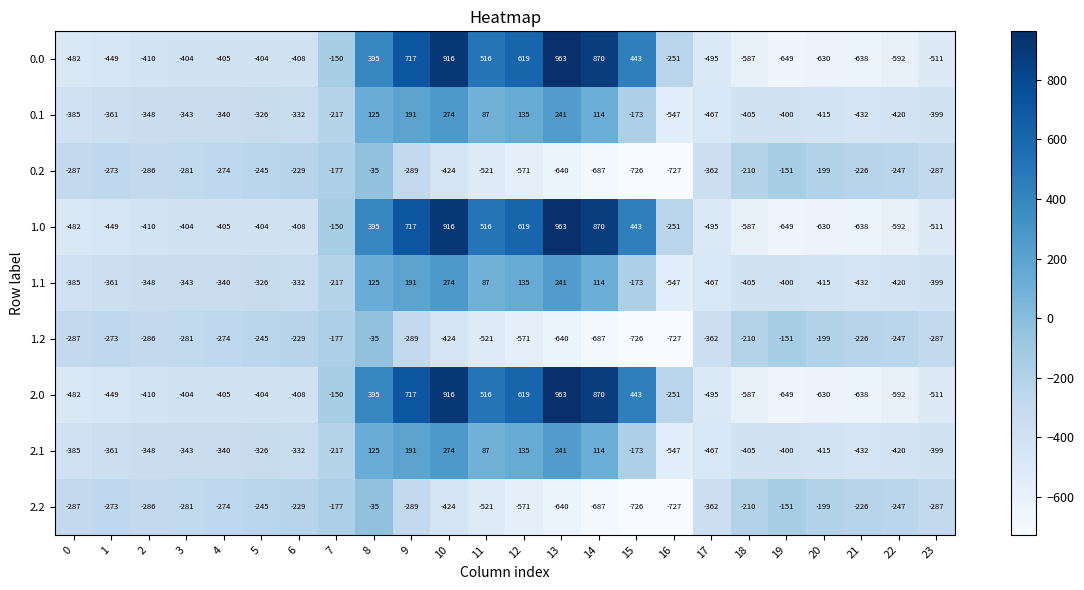

The value of 2.0 at 2 is -538. True or false?

False